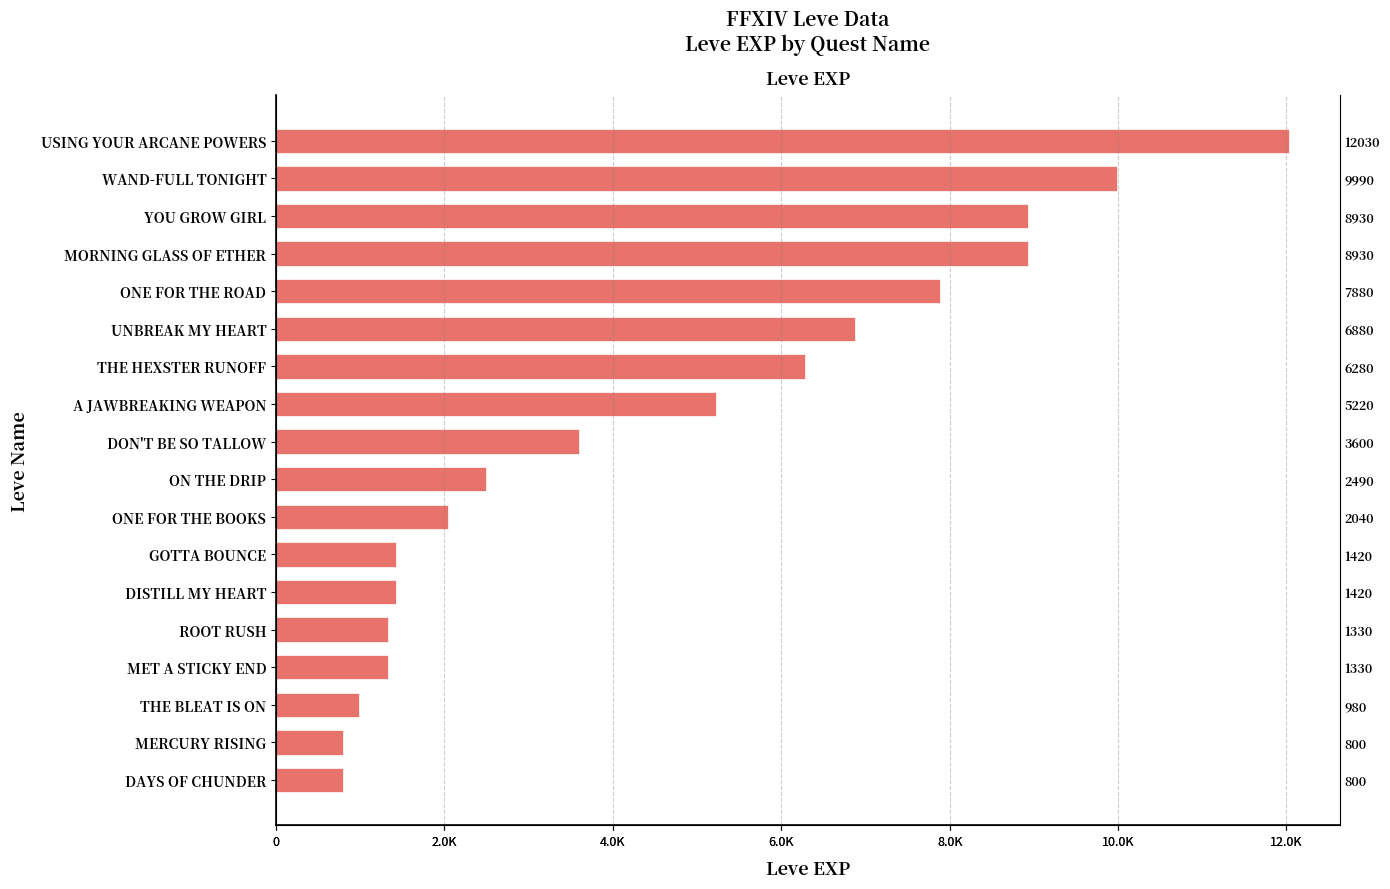

How many data points are above 3600?

8